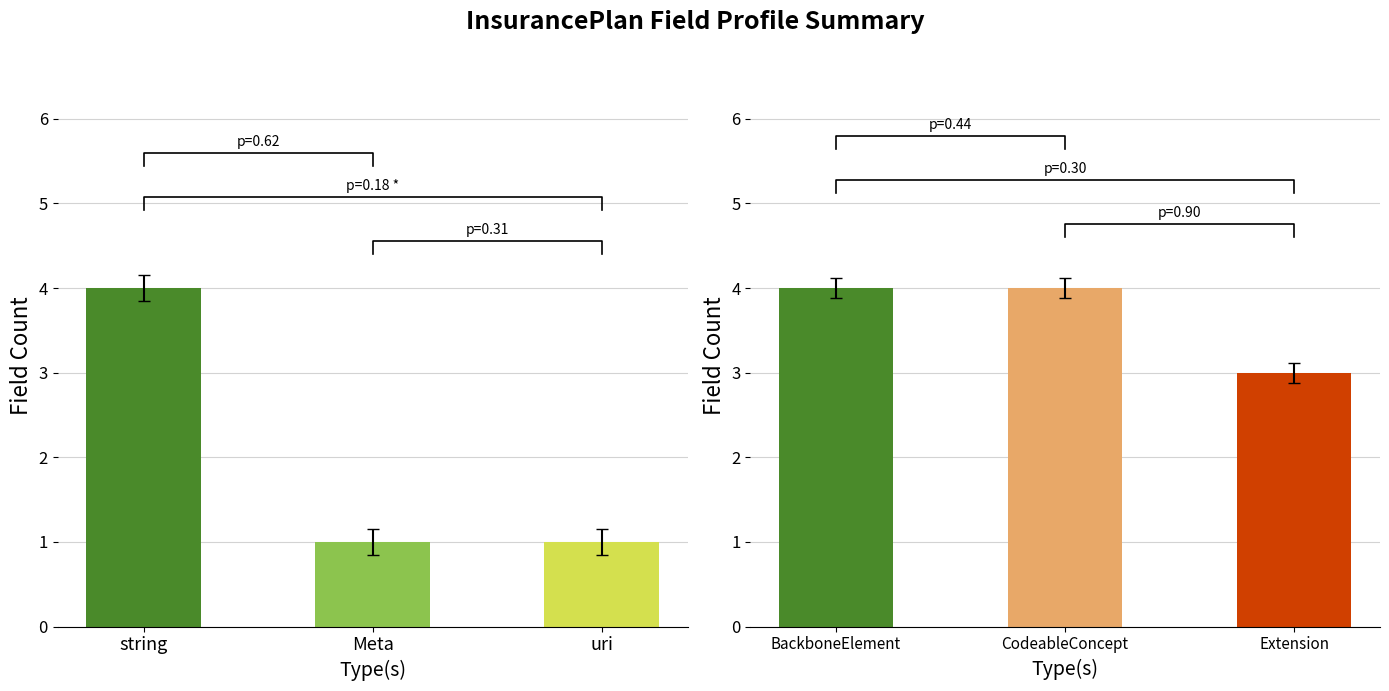

How many bars are there in total?

6